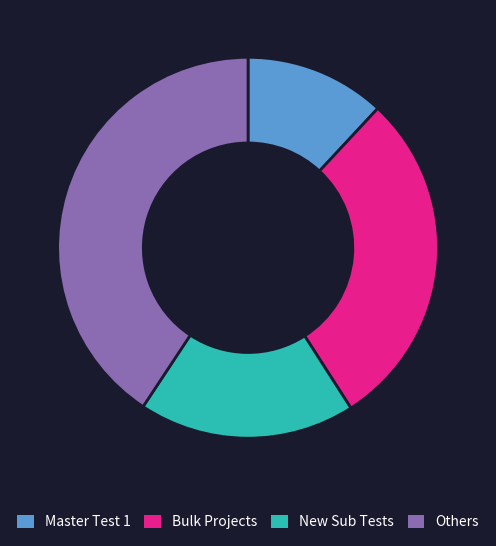

Rank the categories by value from lowest to highest.

Master Test 1, New Sub Tests, Bulk Projects, Others